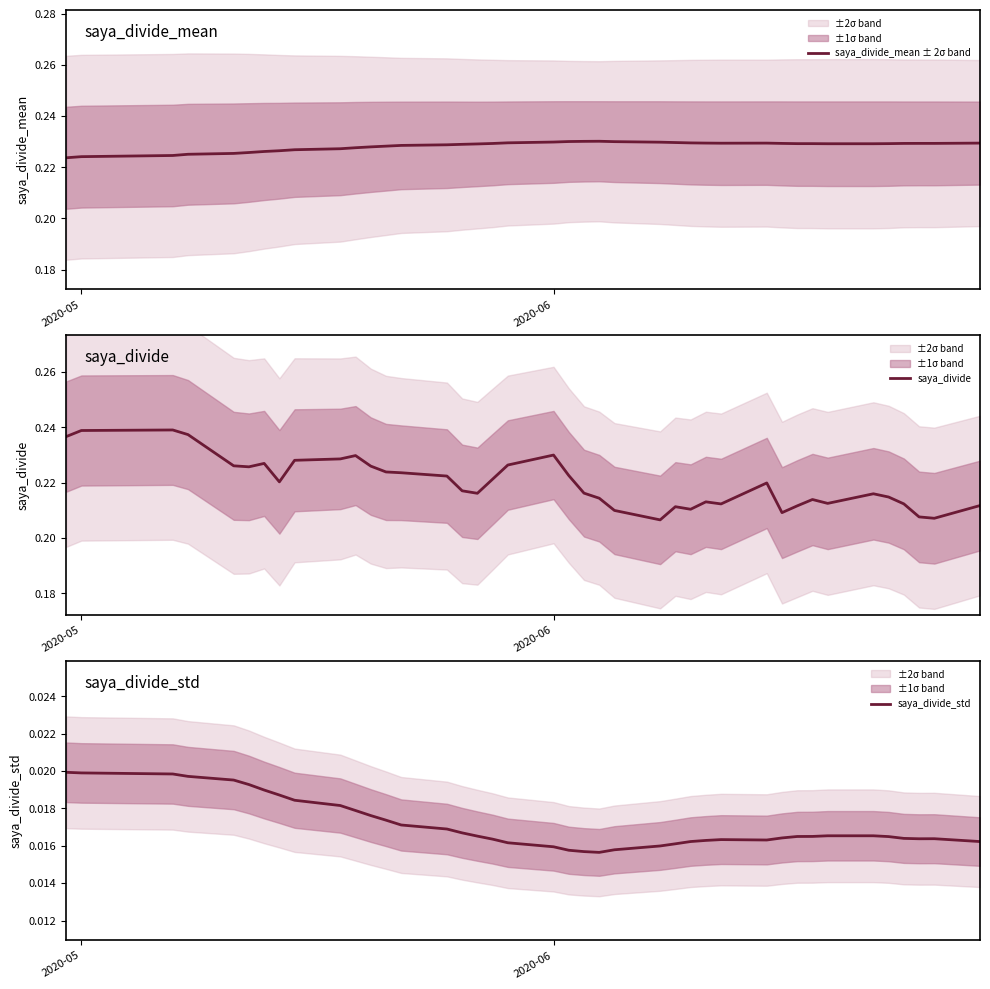

Which series has the largest total across all categories?

saya_divide_mean ± 2σ band